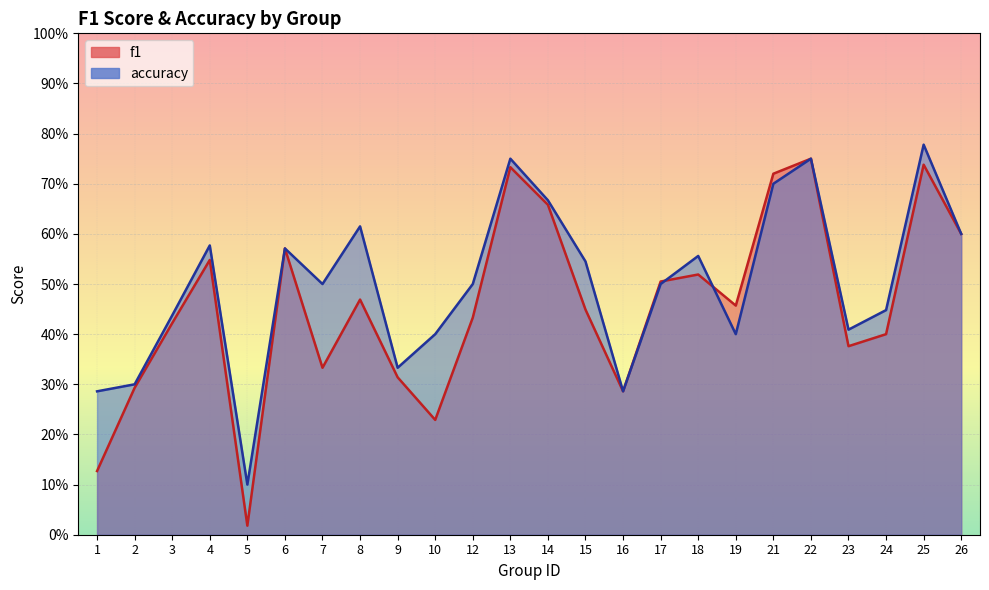

How many intersections are there between accuracy and f1?

2